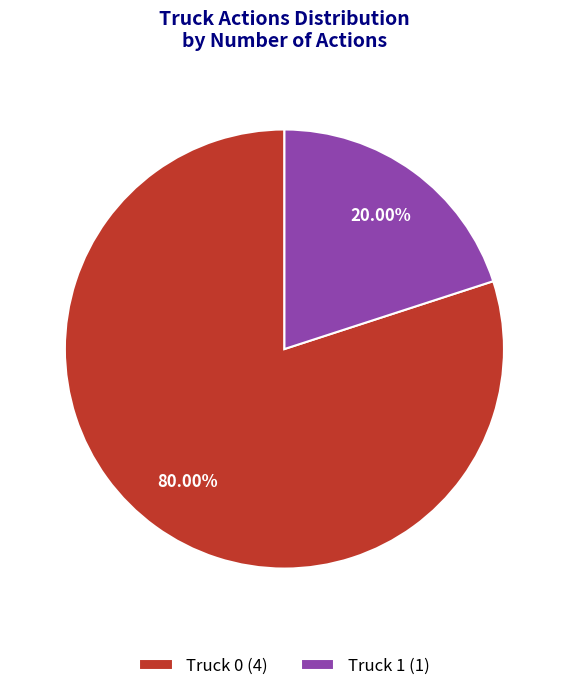

Approximately how many times larger is the value at Truck 0 (4) compared to Truck 1 (1)?

4.0